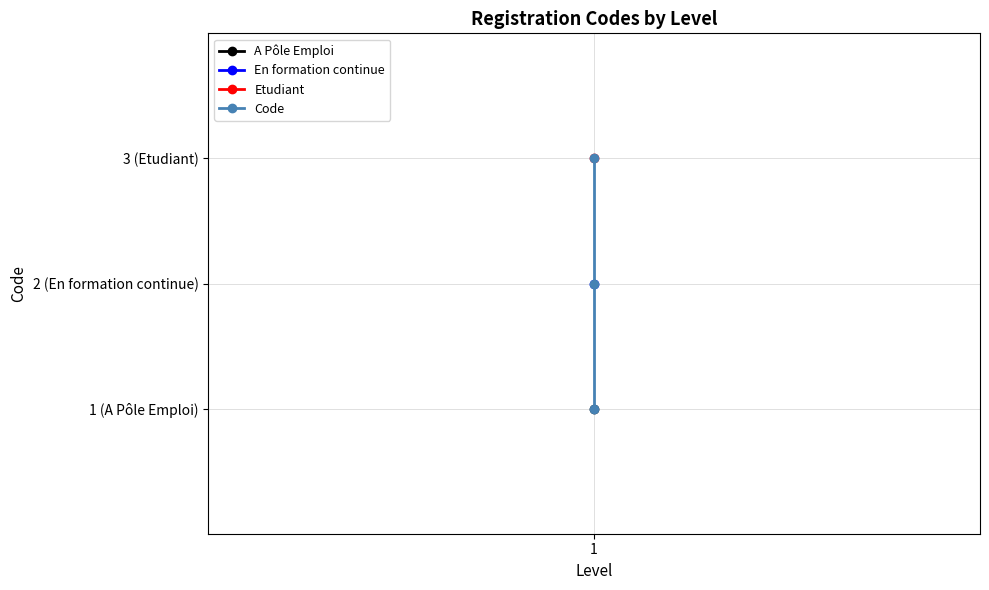

How many values are below 2?

1